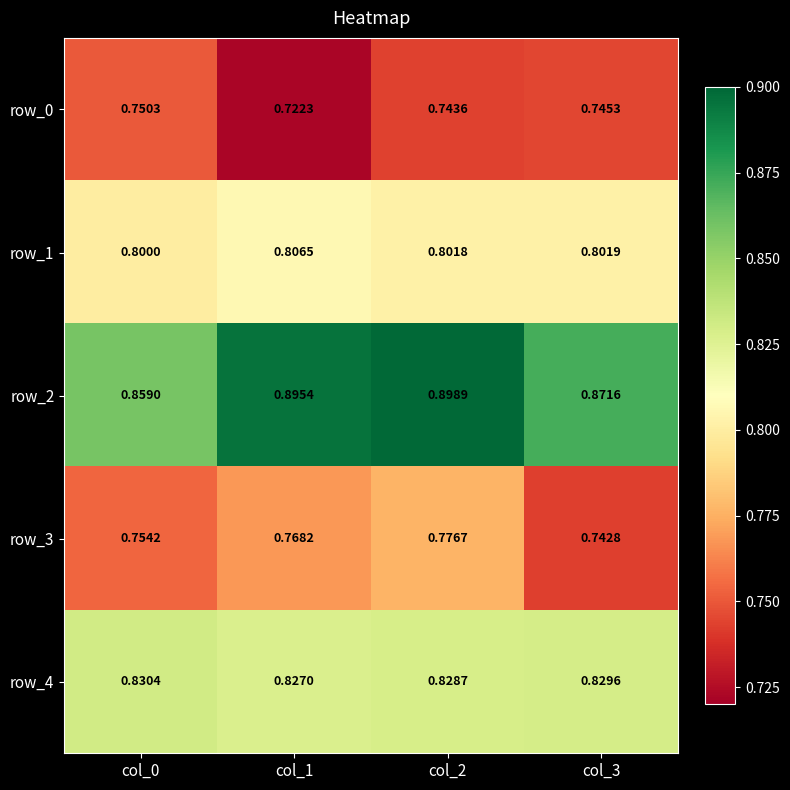

Is the value of row_3 at col_2 greater than the value of row_2 at col_2?

No